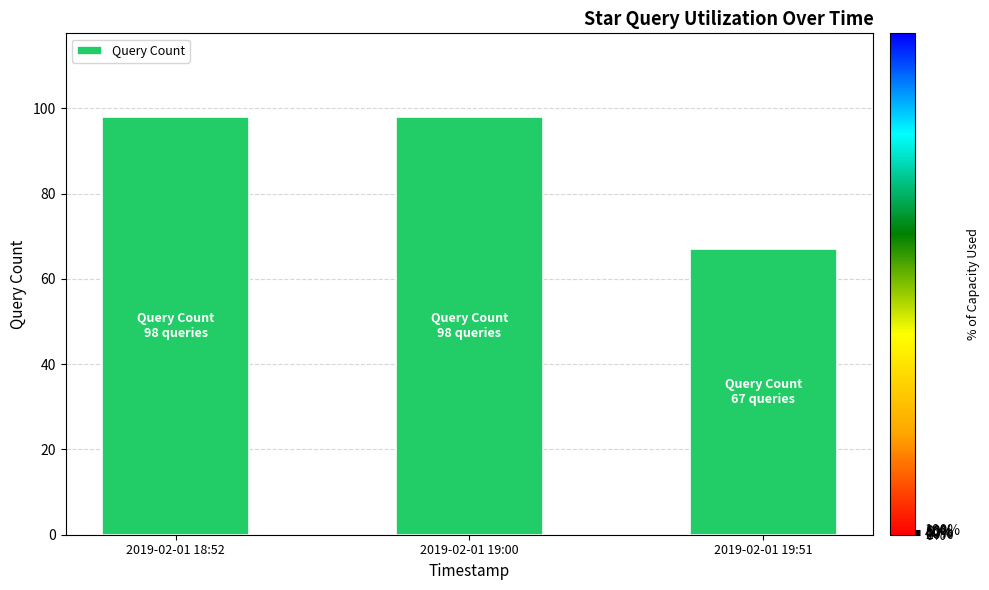

What is the smallest value displayed?

67